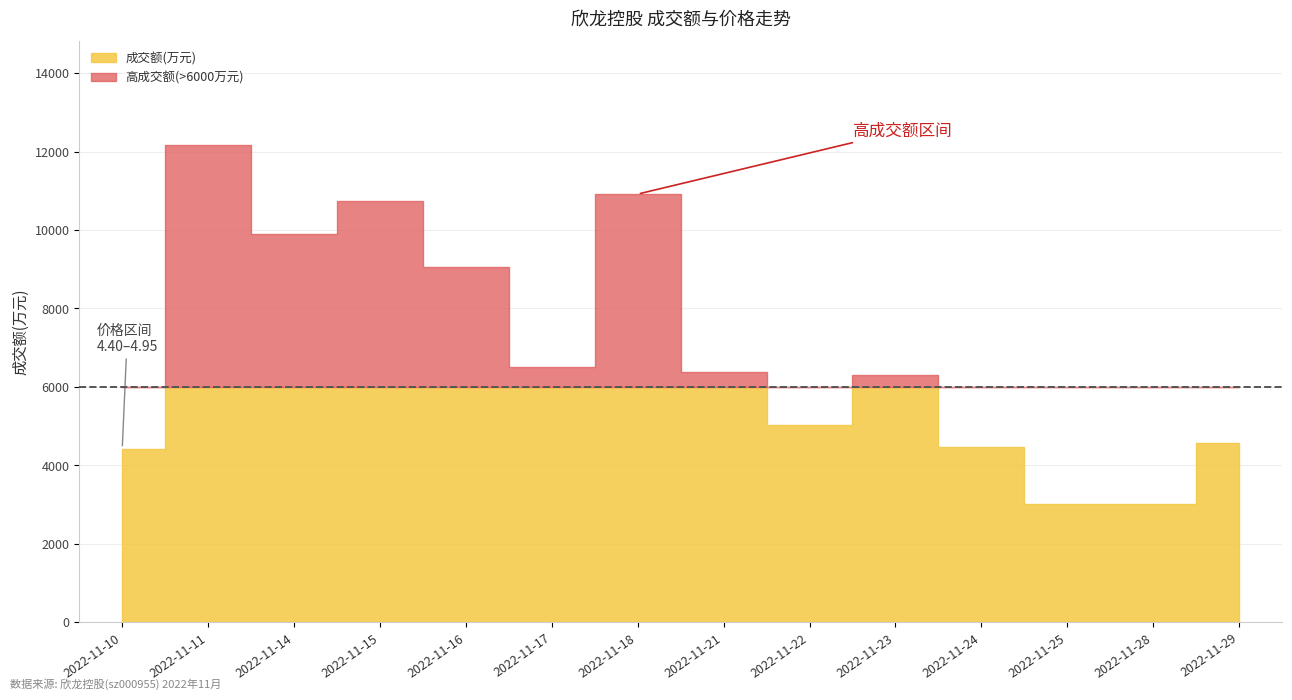

Where does the 成交额(万元) series first go above 6372?

2022-11-11